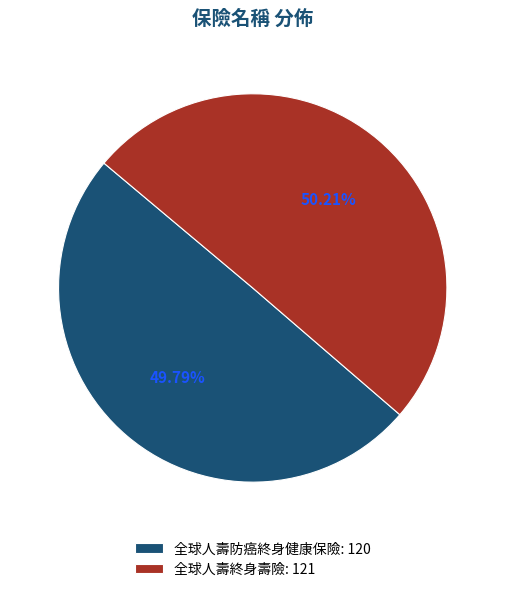

What is the ratio of the value at 全球人壽終身壽險: 121 to the value at 全球人壽防癌終身健康保險: 120?

1.0